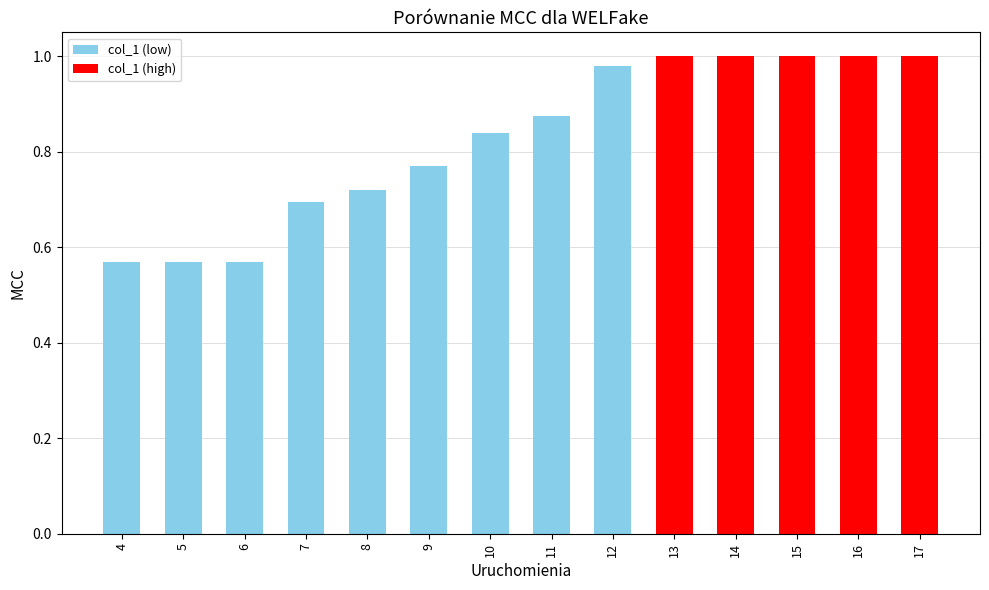

The value at 16 is 1.8. True or false?

False